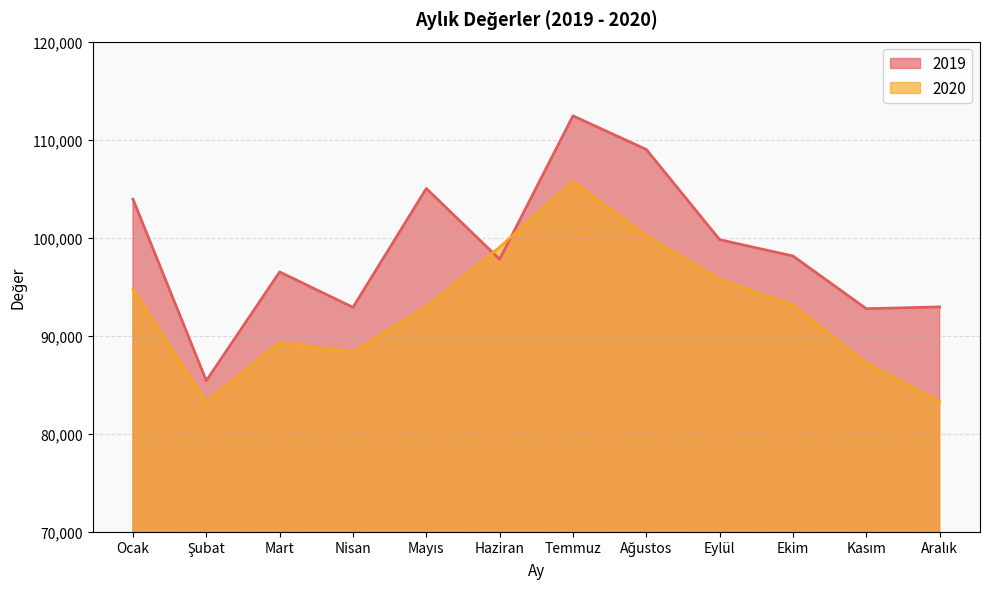

Reading right to left, what are all the values shown in this chart?

2019: Aralık=92935	Kasım=92751	Ekim=98127	Eylül=99791	Ağustos=108998	Temmuz=112425	Haziran=97797	Mayıs=105013	Nisan=92892	Mart=96504	Şubat=85404	Ocak=103923
2020: Aralık=83268	Kasım=87205	Ekim=93120	Eylül=95735	Ağustos=100212	Temmuz=105729	Haziran=99030	Mayıs=92938	Nisan=88331	Mart=89308	Şubat=83265	Ocak=94718